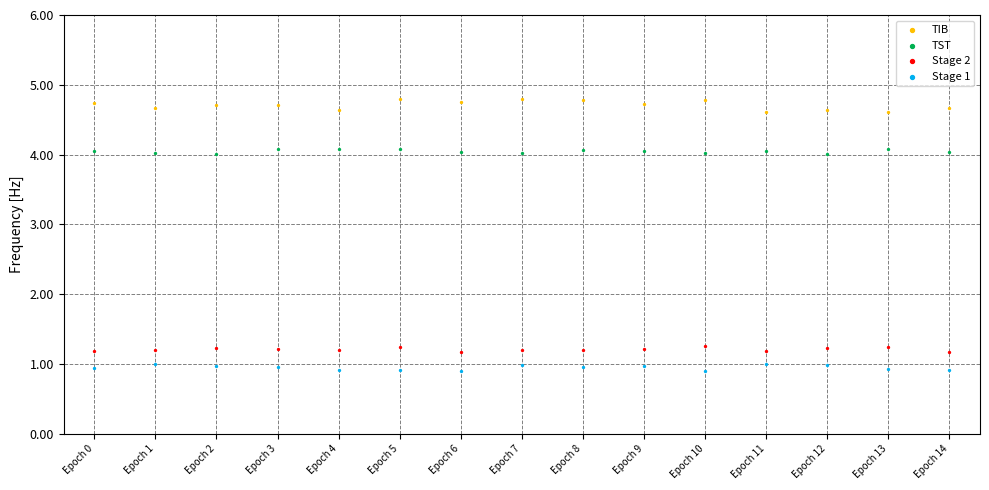

Which series has the widest spread of Y values?

TIB